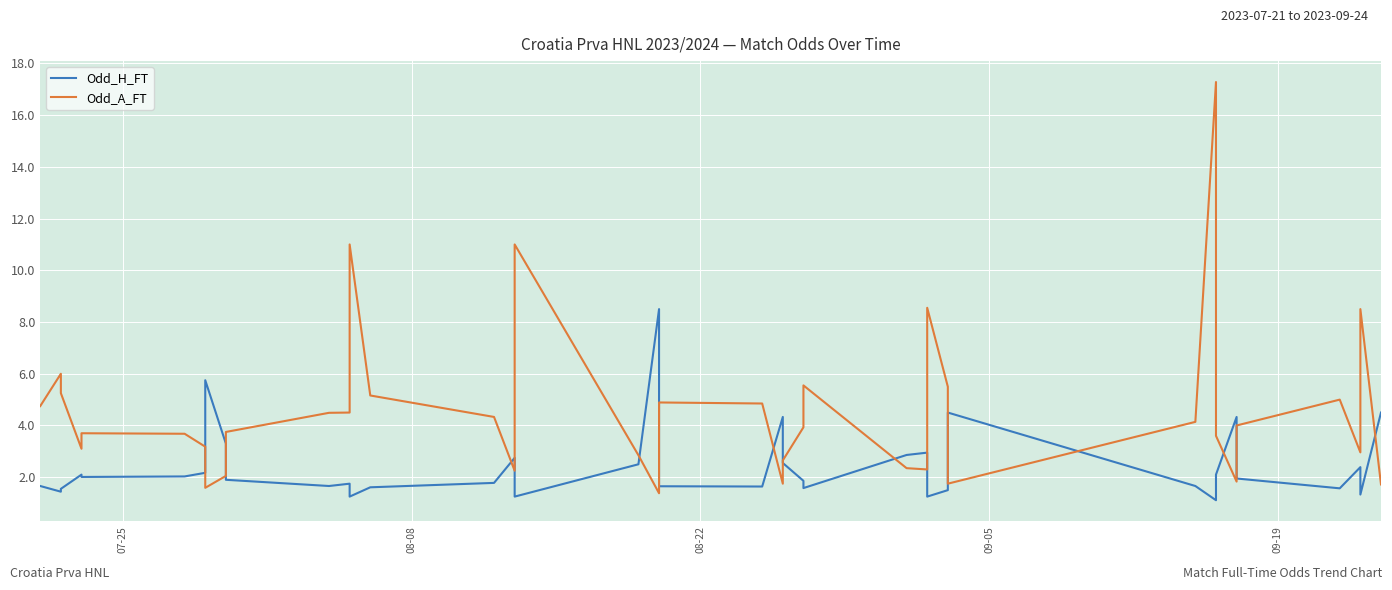

How many interior local valleys does the Odd_H_FT series have?

11